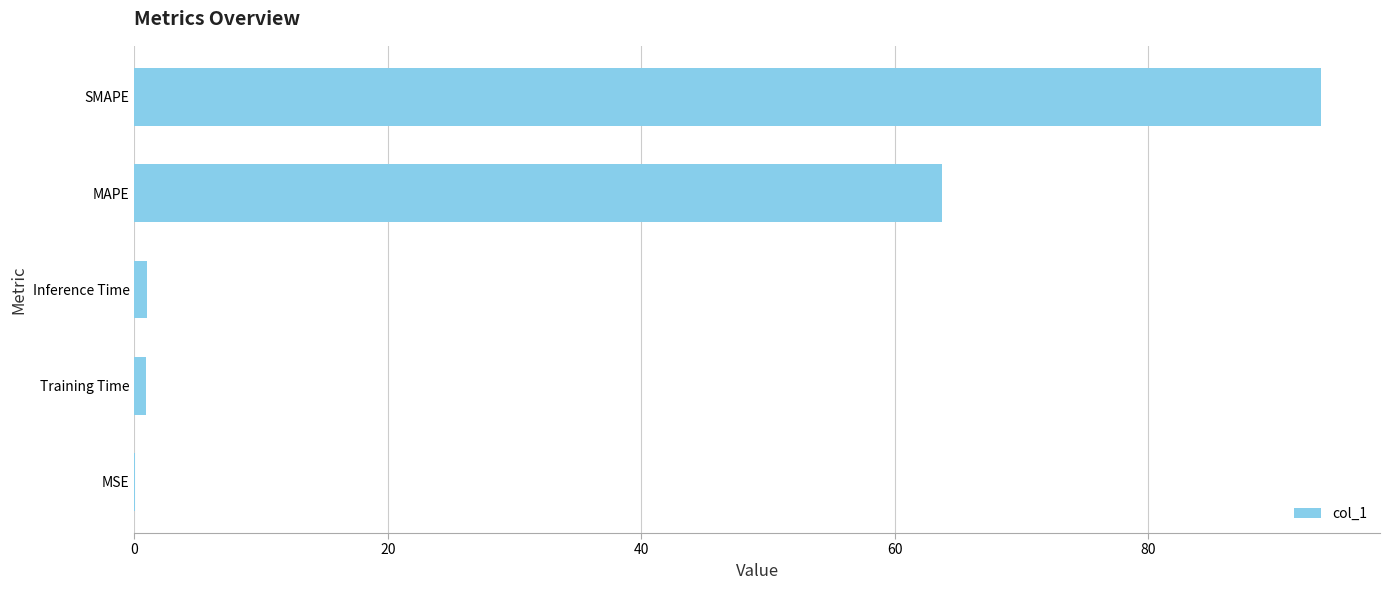

The chart shows a value of 93.6 at SMAPE. True or false?

True